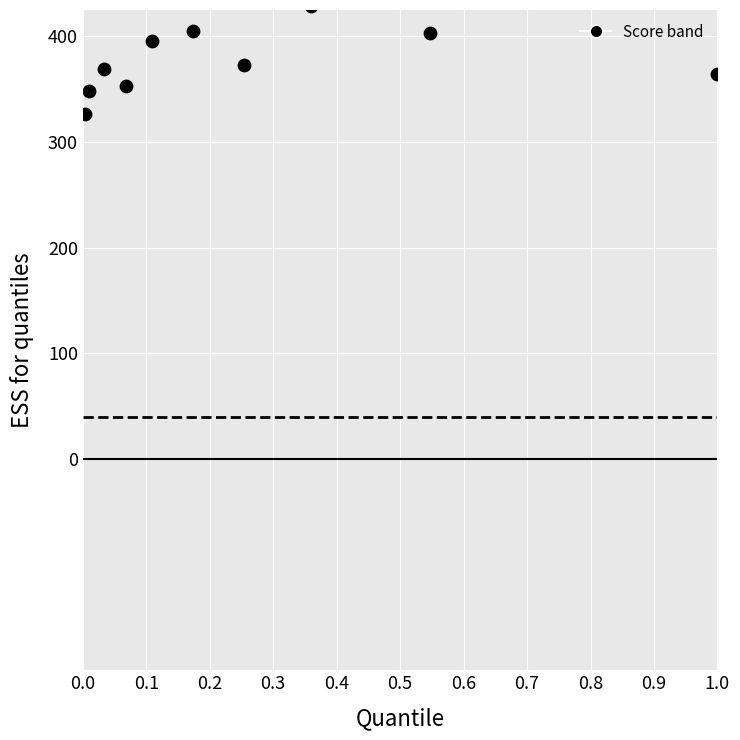

What is the range of Y values (max minus min)?

102